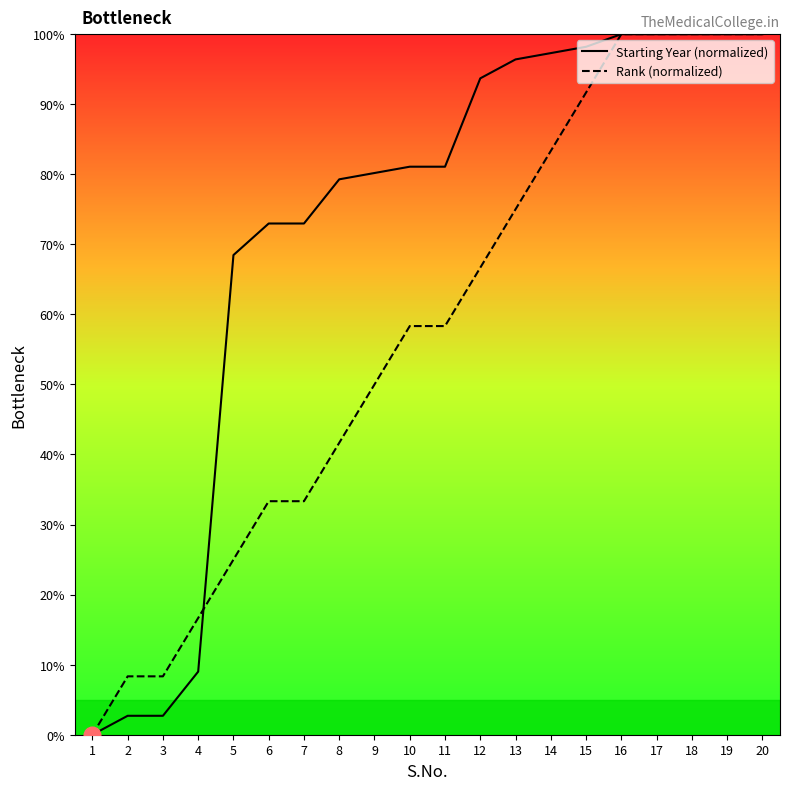

What is the value of the Starting Year (normalized) point at the 10th from the left?

81.1